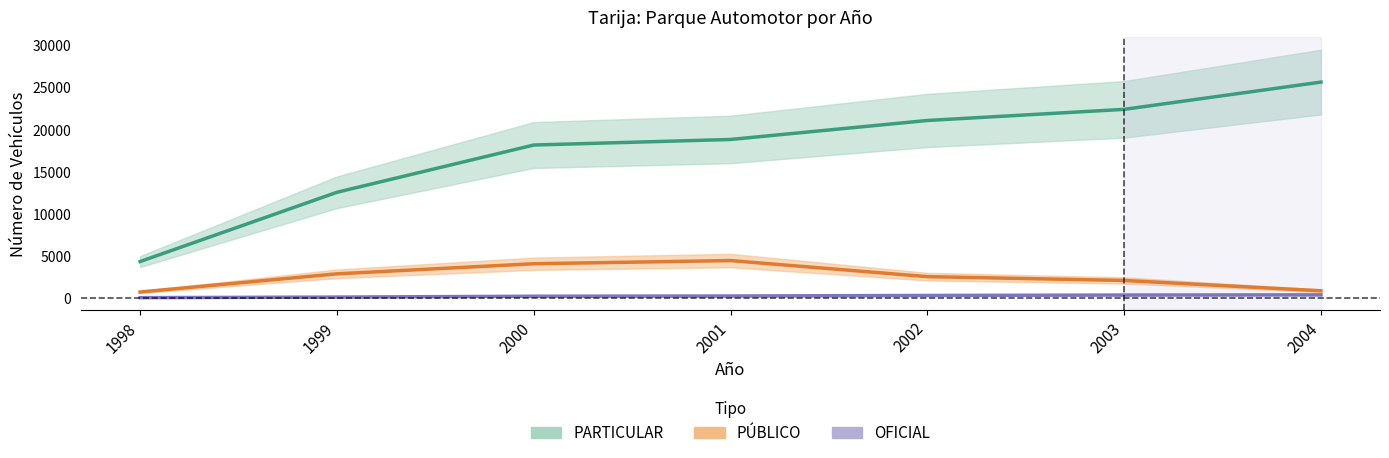

What is the difference between the PARTICULAR values at 2002 and 2001?

2254